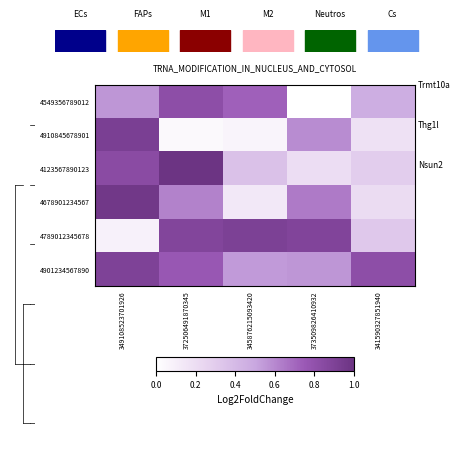

What is the spread (max minus min) of values at 349108523701926?

0.9